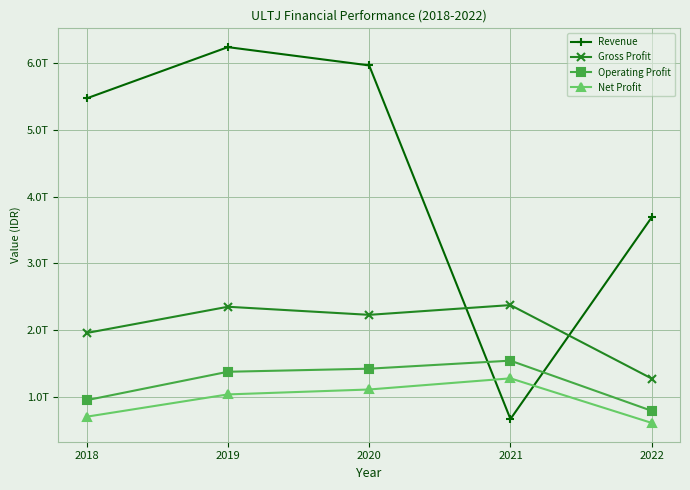

Reading left to right, transcribe all the data shown in this chart.

Revenue: 2018=5472882000000	2019=6241419000000	2020=5967362000000	2021=666642000000	2022=3690908000000
Gross Profit: 2018=1956276000000	2019=2349718000000	2020=2228527000000	2021=2374946000000	2022=1273198000000
Operating Profit: 2018=949018000000	2019=1375359000000	2020=1421517000000	2021=1541932000000	2022=789865000000
Net Profit: 2018=701607000000	2019=1035865000000	2020=1109666000000	2021=1276793000000	2022=608397000000